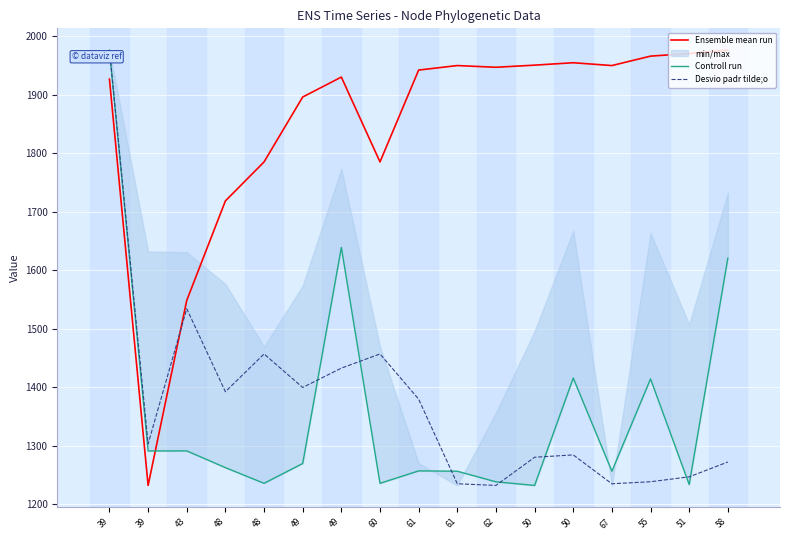

What is the sum of the Ensemble mean run values at 60 and 67?

3735.4